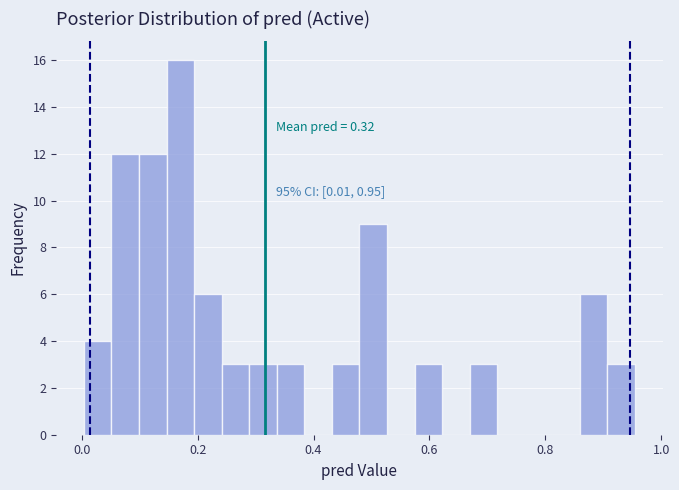

Around what value on the x-axis is the tallest bar? Give the approximate position of its centre, as read against the axis.

0.18